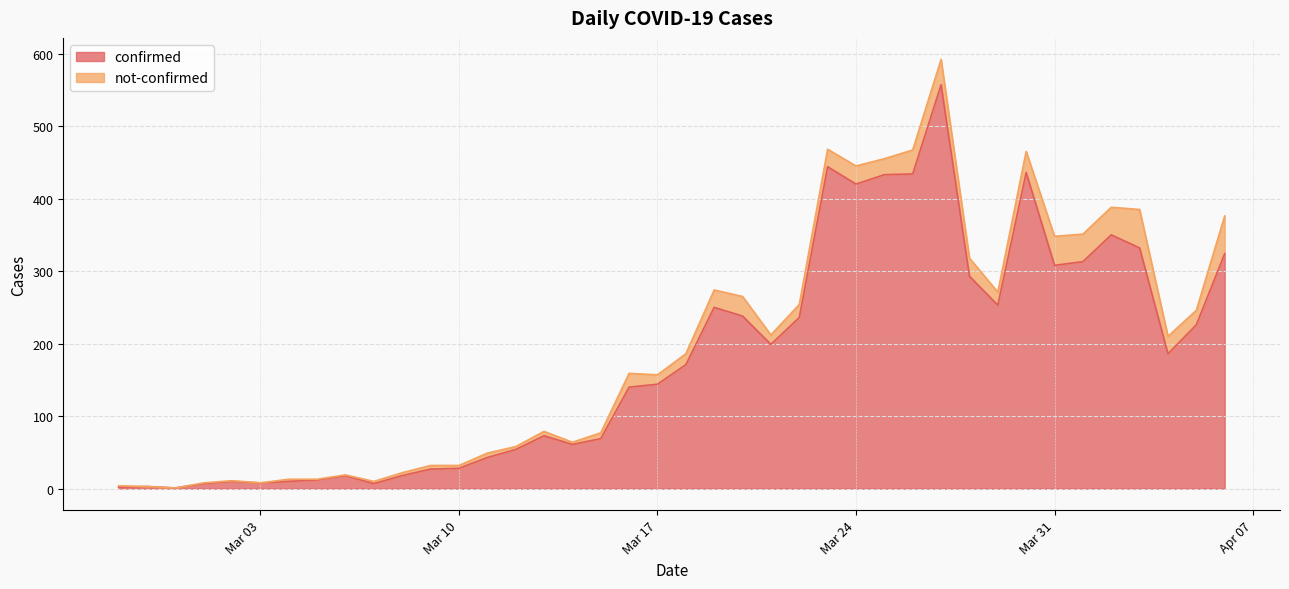

How many points are lower than both their immediate neighbors (excluding endpoints)?

9